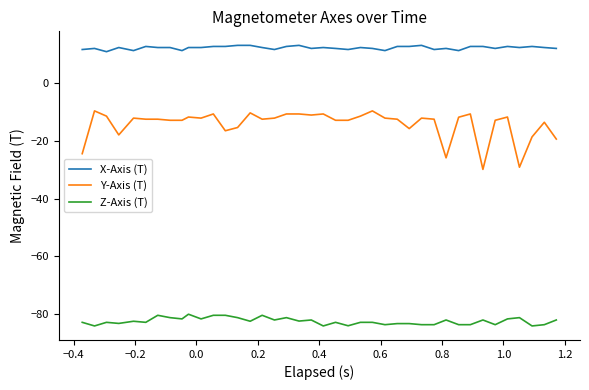

What is the maximum value shown in the chart?

13.1